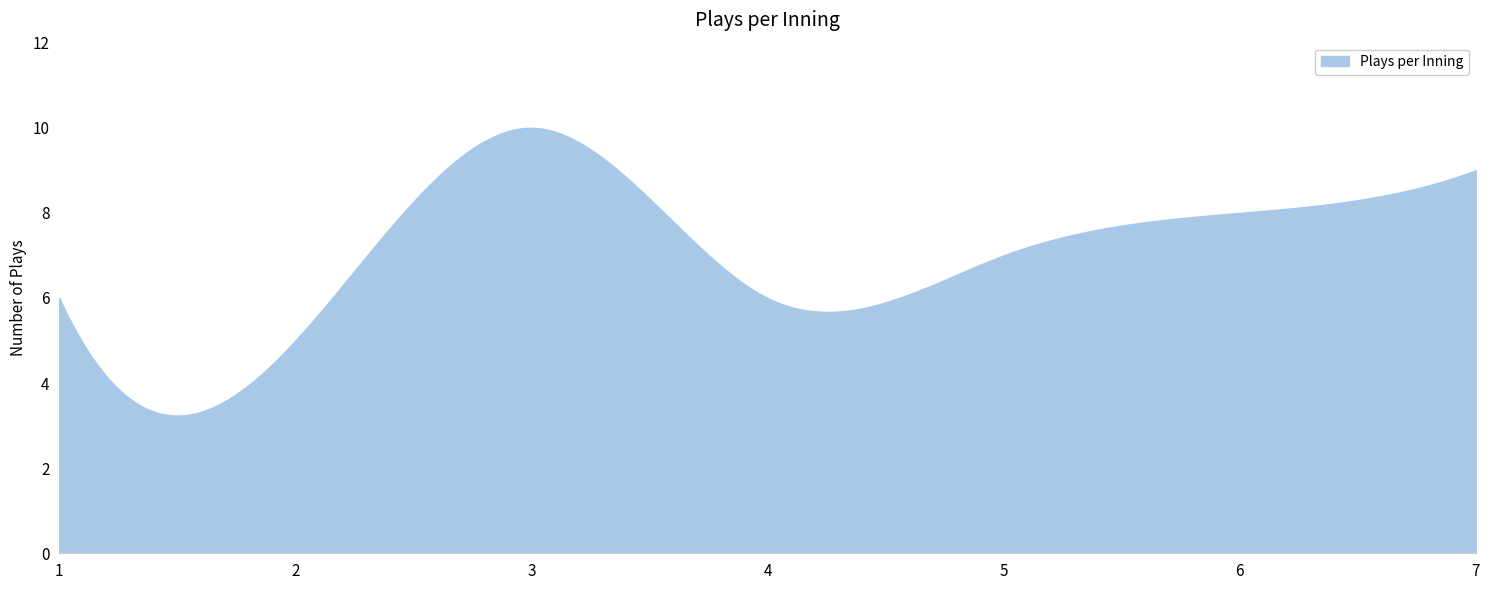

True or false: there are more than 0 points higher than both neighbors.

True